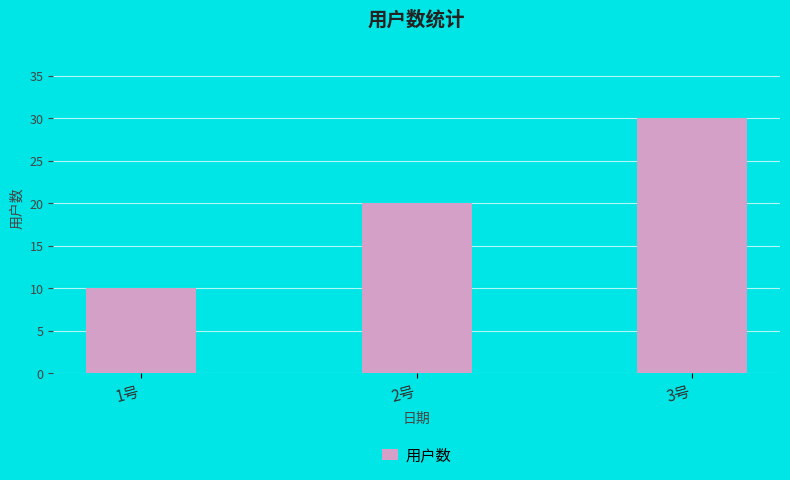

What is the smallest value displayed?

10